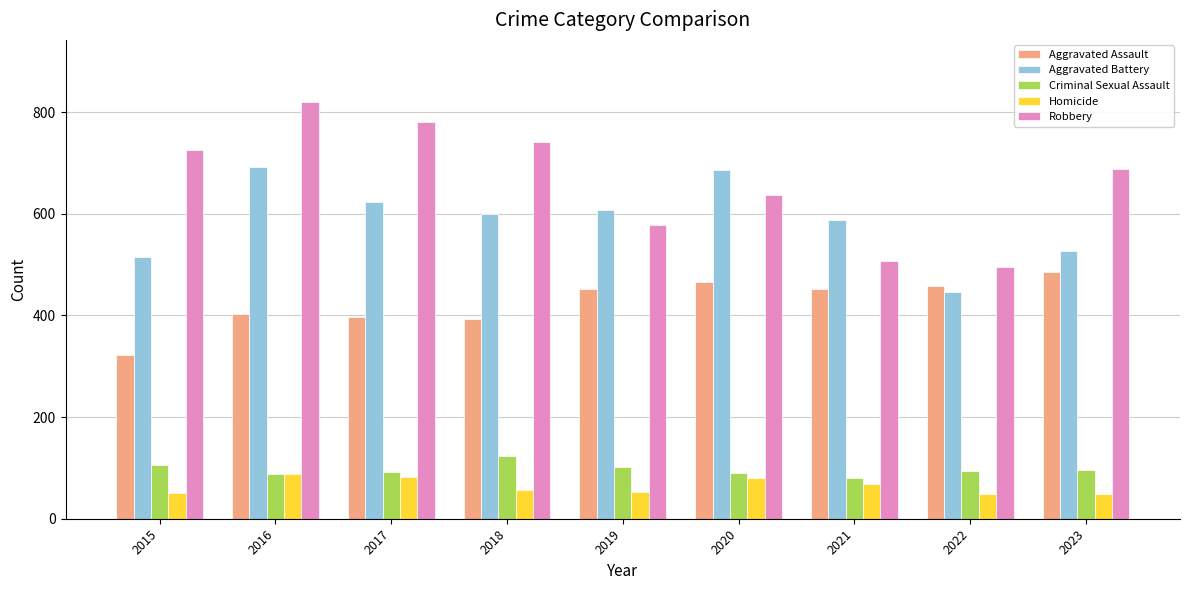

Which category has the highest value across all series?

2016